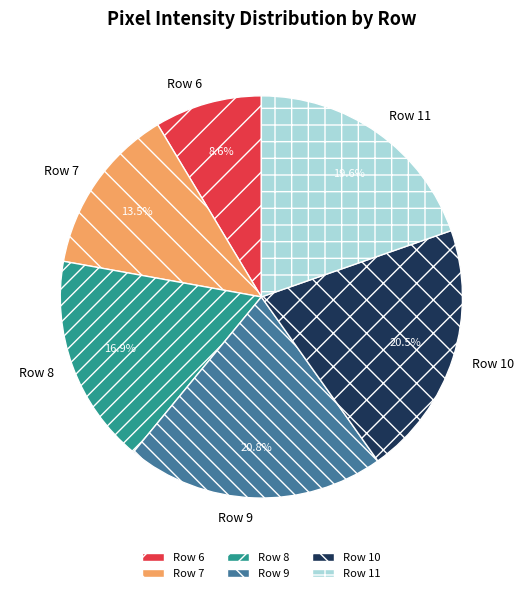

What is the ratio of the value at Row 11 to the value at Row 8?

1.2